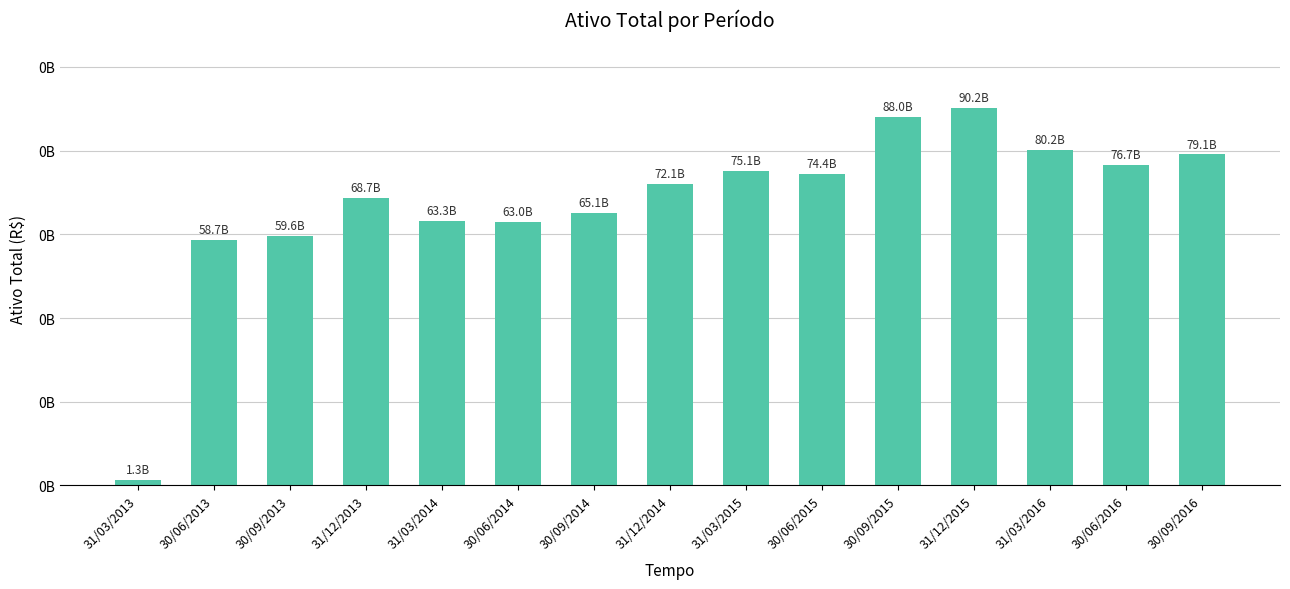

Rank the categories by value from highest to lowest.

31/12/2015, 30/09/2015, 31/03/2016, 30/09/2016, 30/06/2016, 31/03/2015, 30/06/2015, 31/12/2014, 31/12/2013, 30/09/2014, 31/03/2014, 30/06/2014, 30/09/2013, 30/06/2013, 31/03/2013